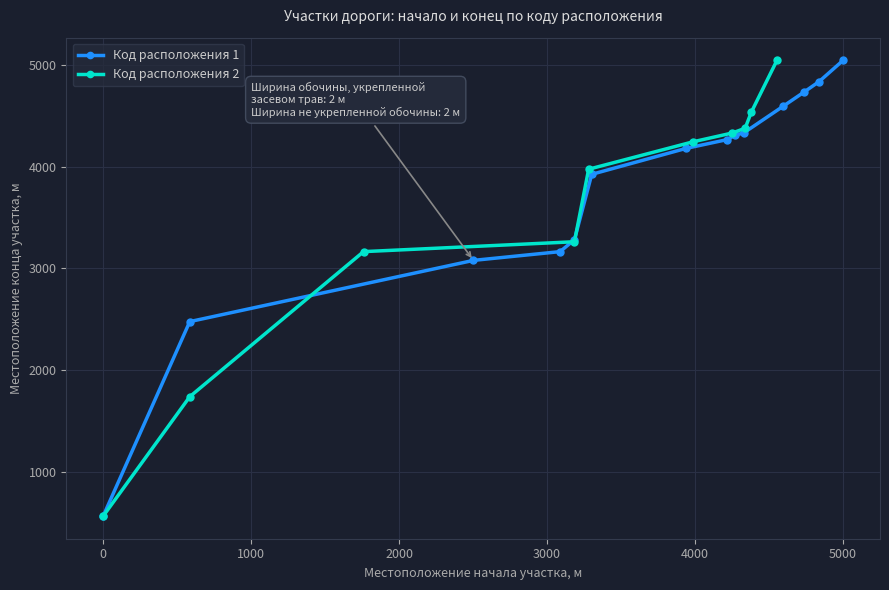

Between 3939 and 4330, which is larger?

4330